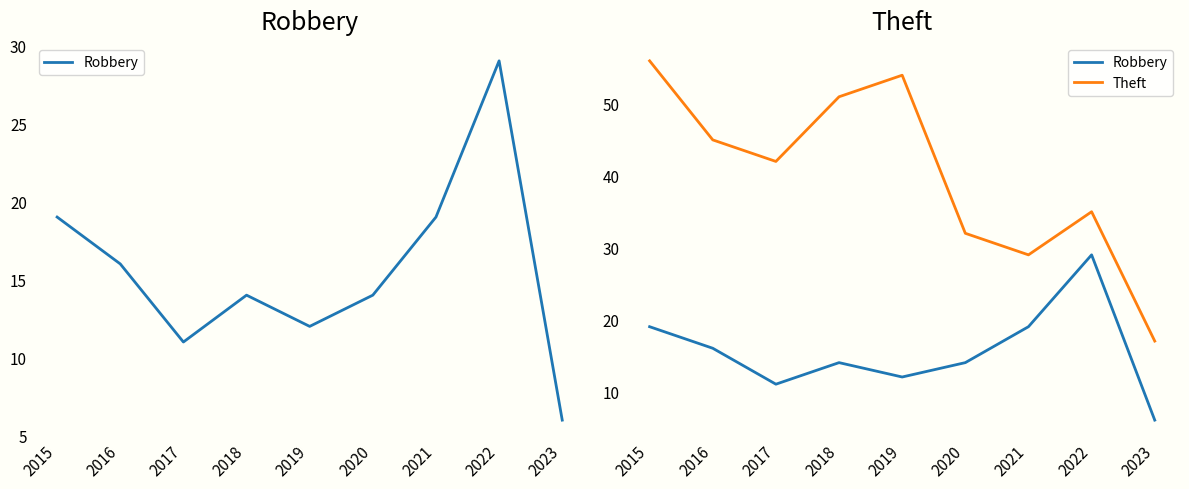

How many series are shown in this chart?

2